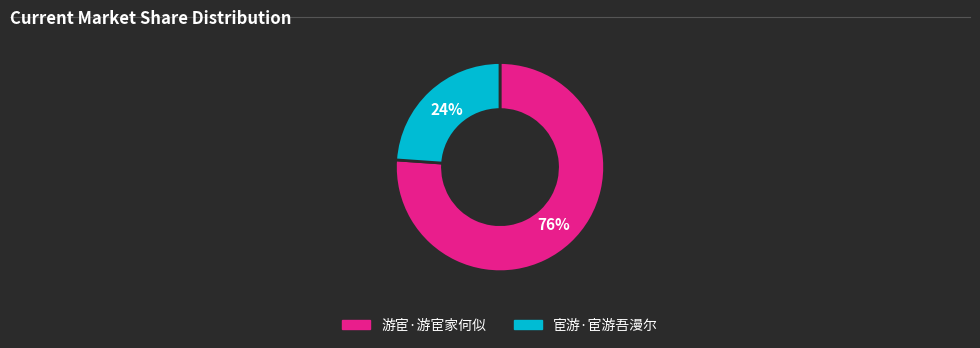

Count the number of slices in the pie.

2